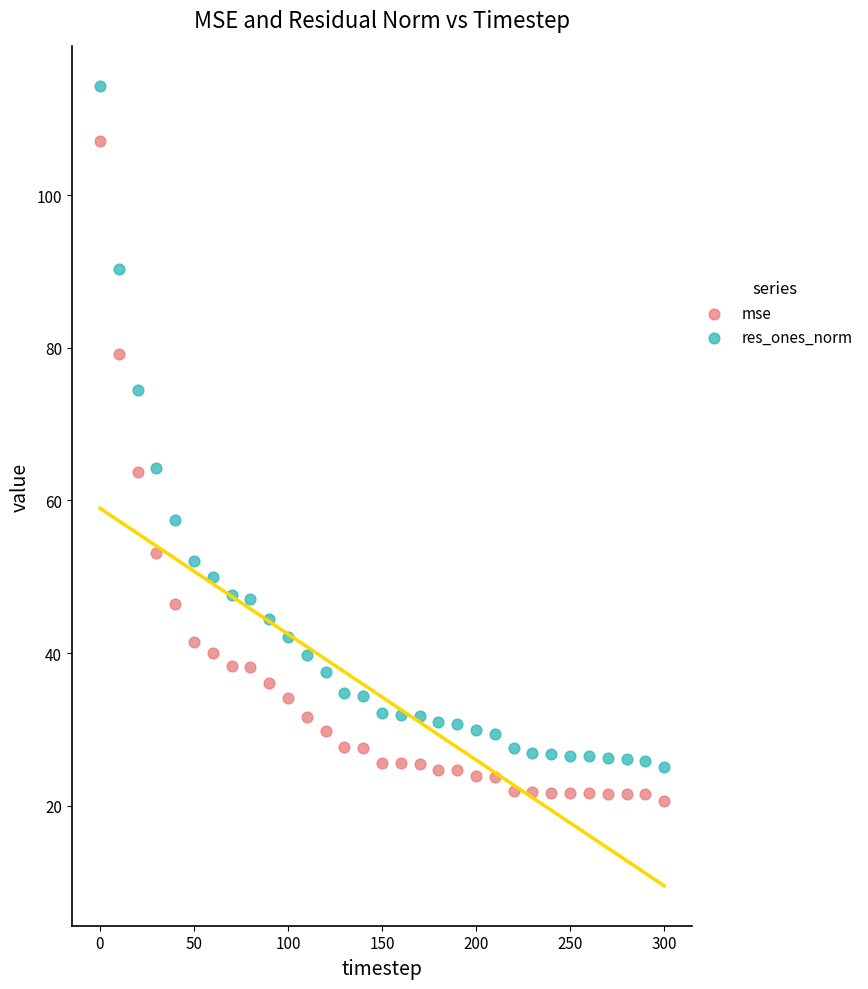

Across all data points, what is the range of X values (max minus min)?

300.0